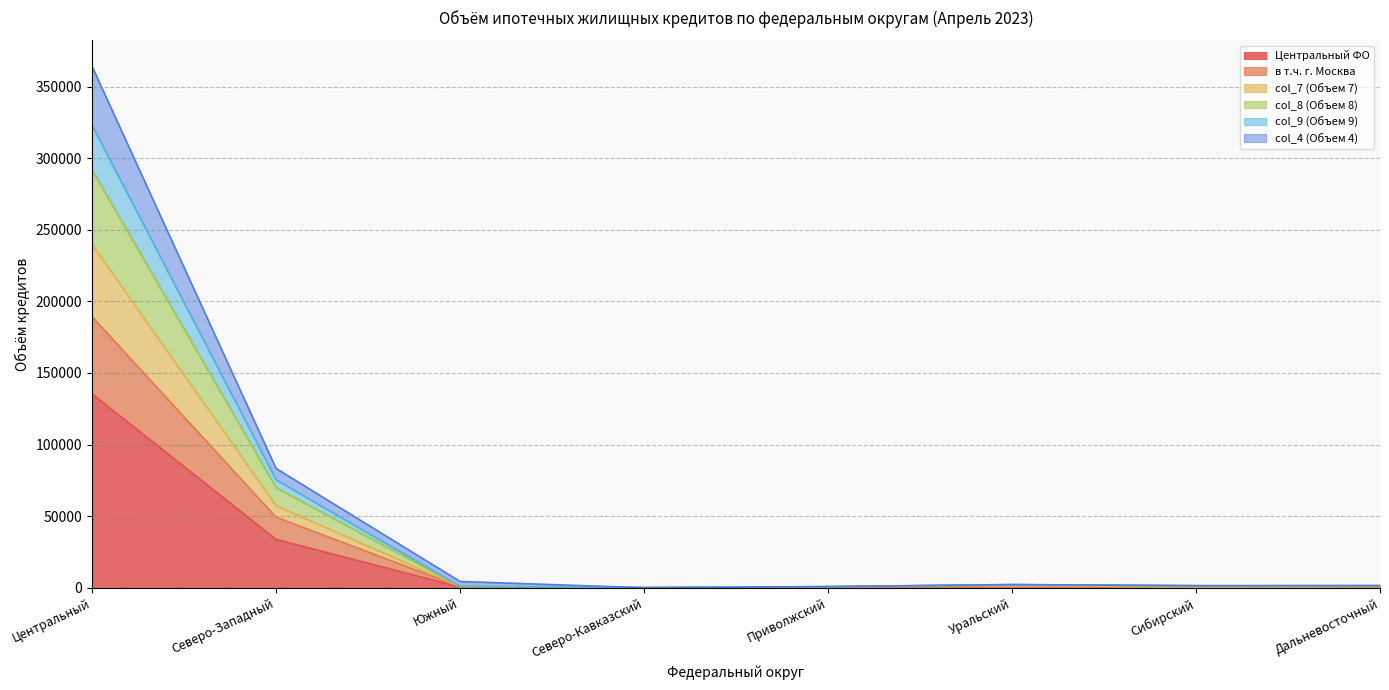

What is the sum of the col_8 (Объем 8) values at Дальневосточный and Южный?

1930